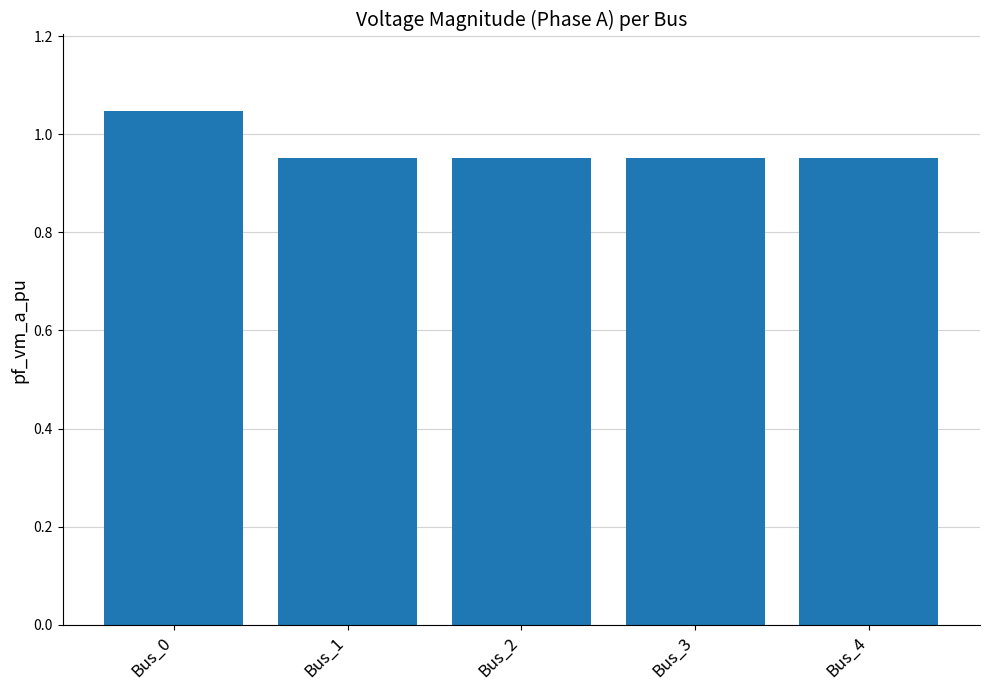

Is it true that the value at Bus_0 is 1.5?

False